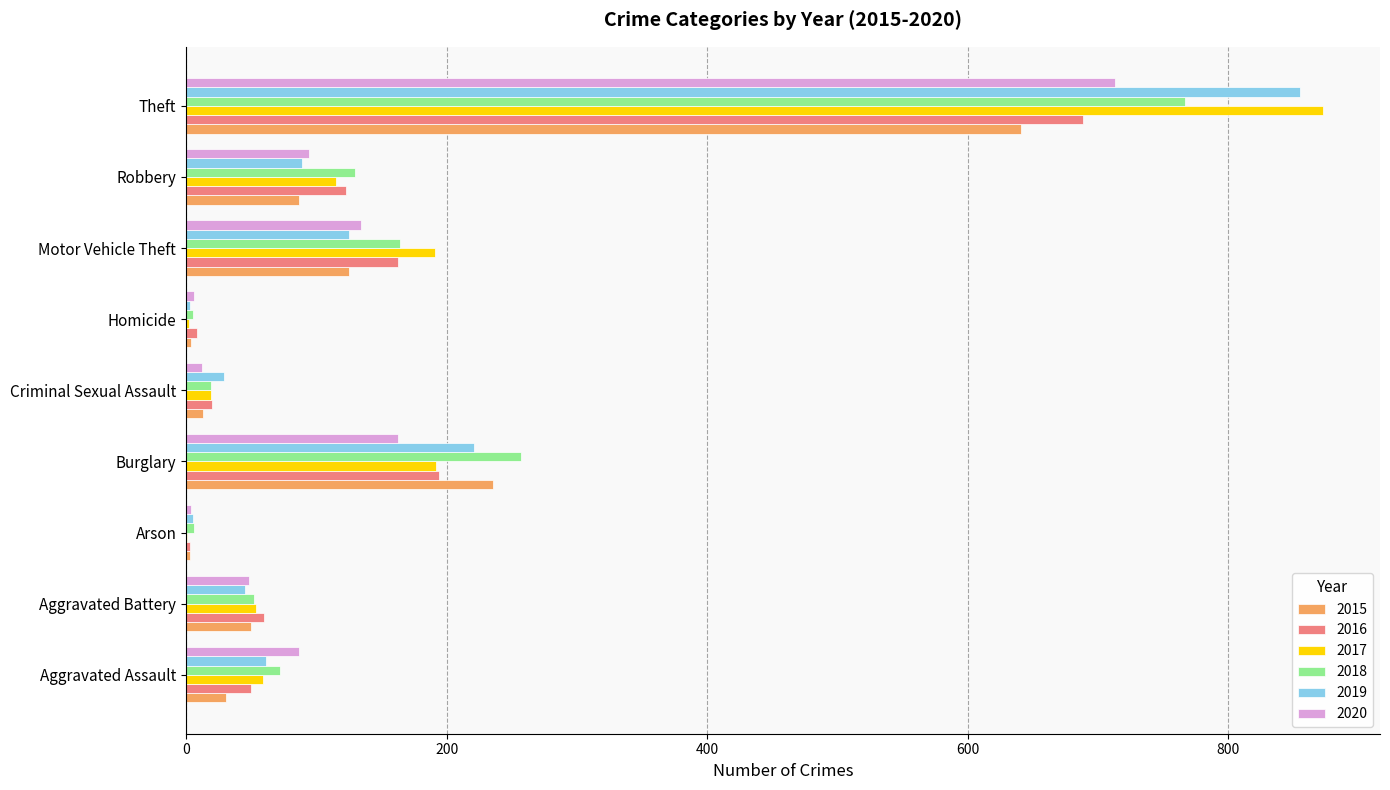

Is the value of 2018 at Criminal Sexual Assault greater than the value of 2016 at Arson?

Yes